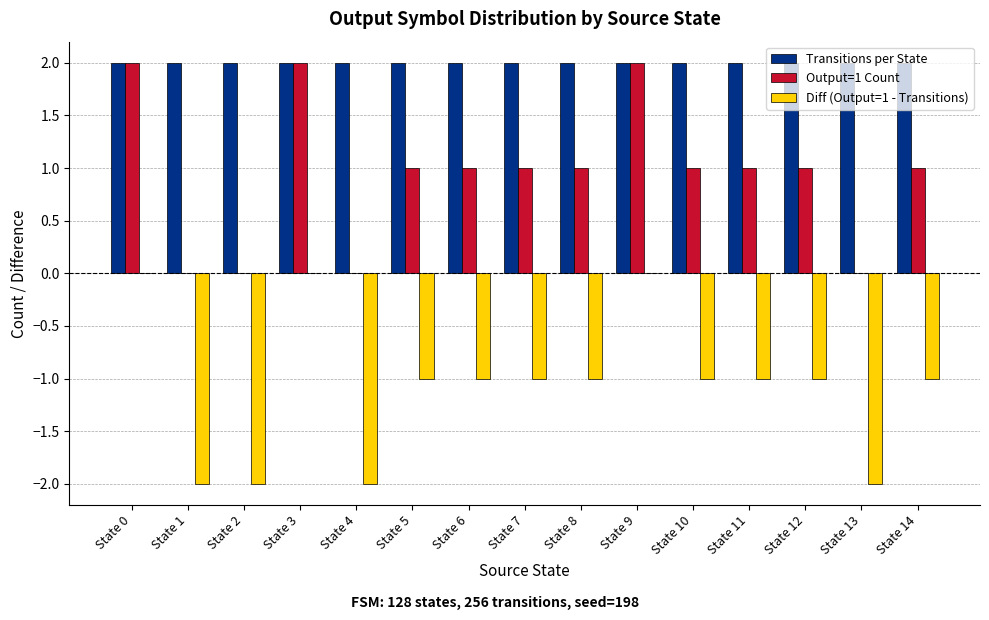

Is the value of Diff (Output=1 - Transitions) at State 6 greater than the value of Output=1 Count at State 11?

No